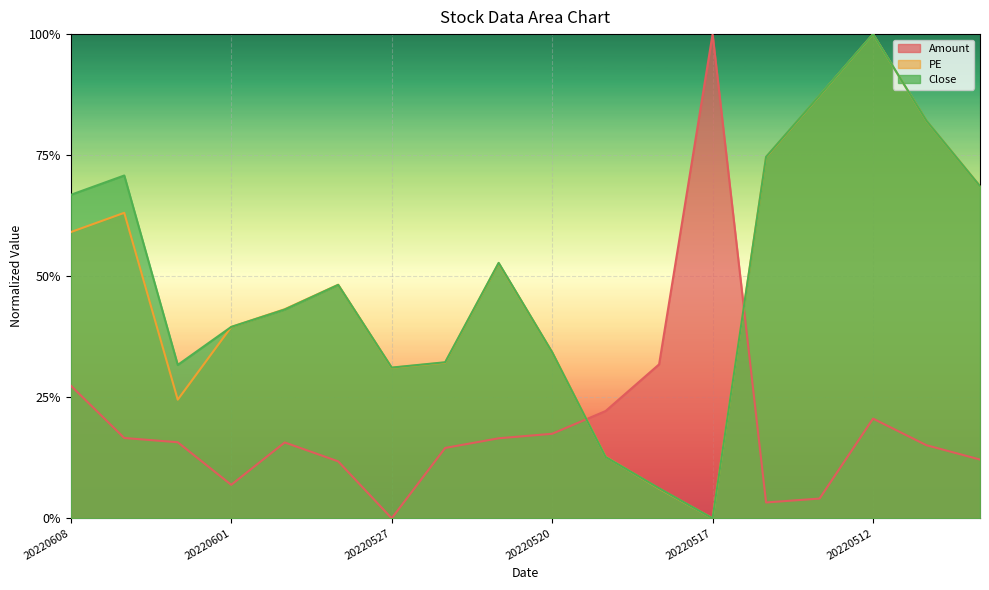

True or false: PE has more than 1 points higher than both neighbors.

True